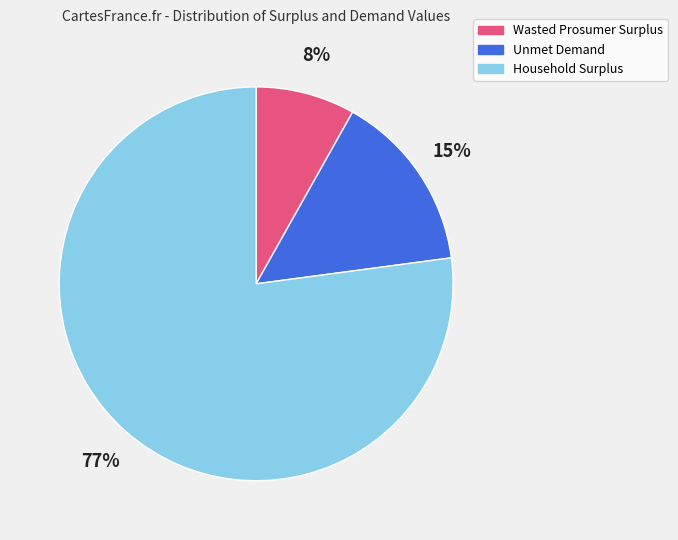

To the nearest percent, what is the average slice percentage?

33%